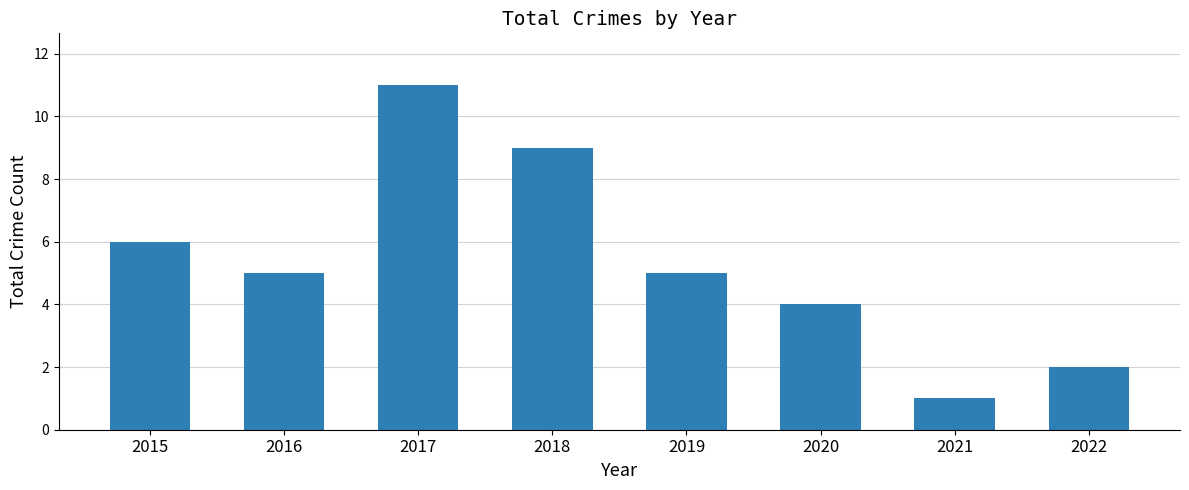

At which category does the chart reach its minimum across all series?

2021